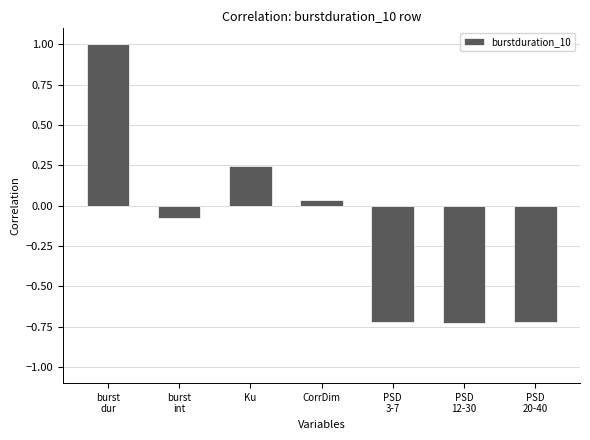

What is the difference between the maximum and second lowest values?

1.7